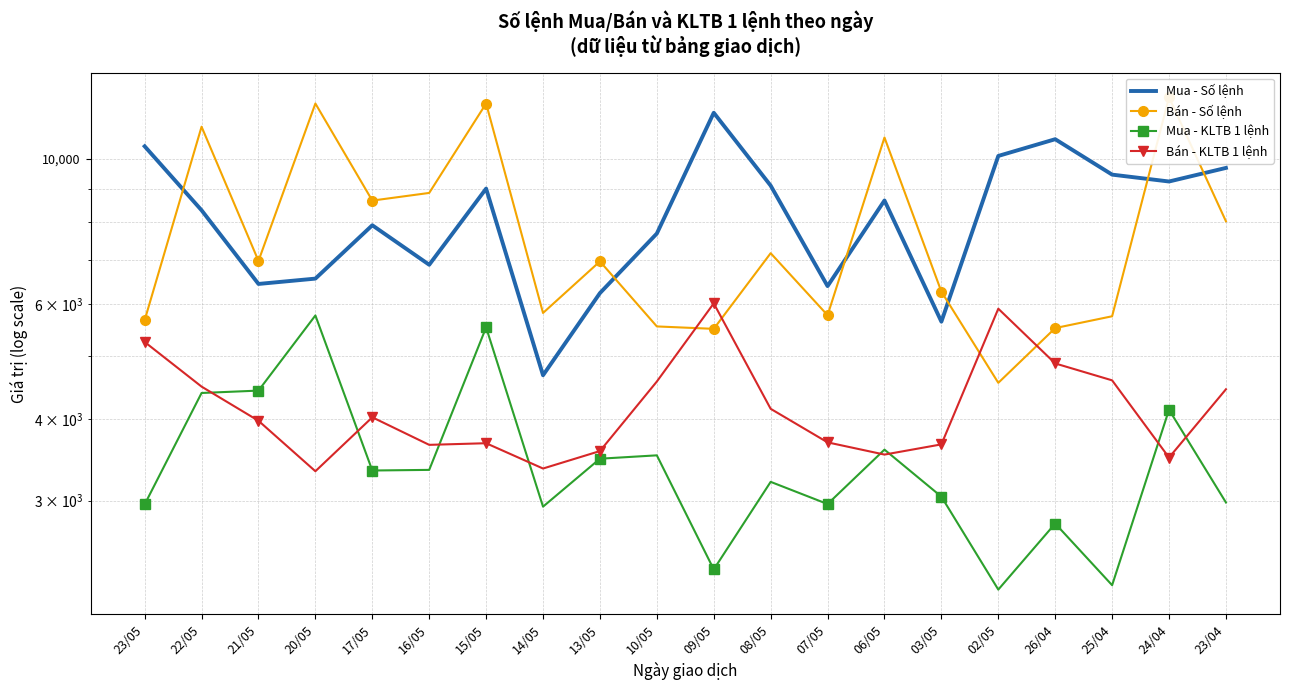

The Mua - KLTB 1 lệnh series shows 2227.2 at 25/04. True or false?

True